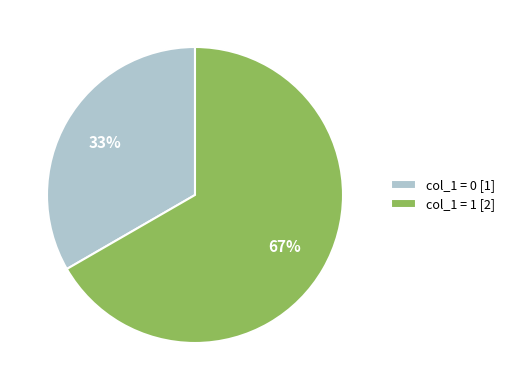

Count the number of slices in the pie.

2